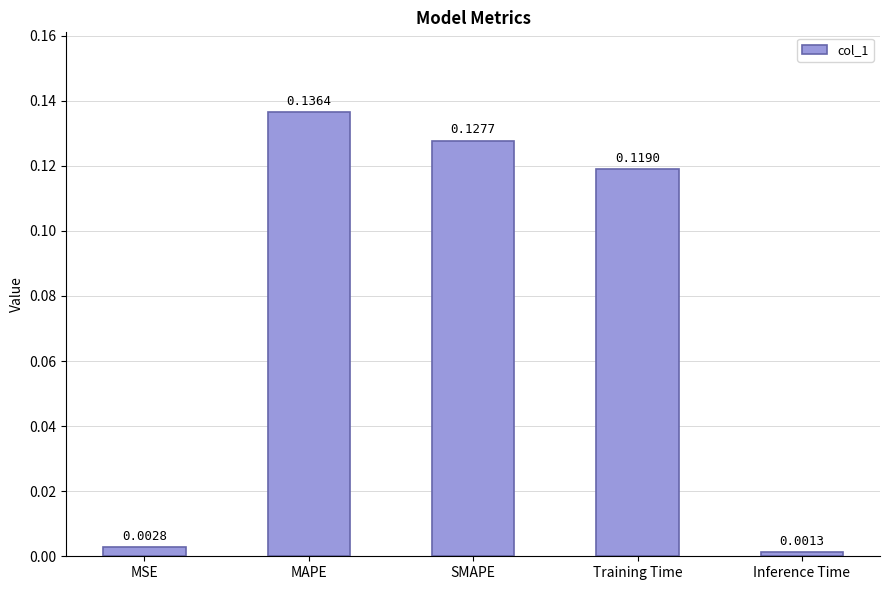

List the labels in order of value, smallest first.

Inference Time, MSE, Training Time, SMAPE, MAPE